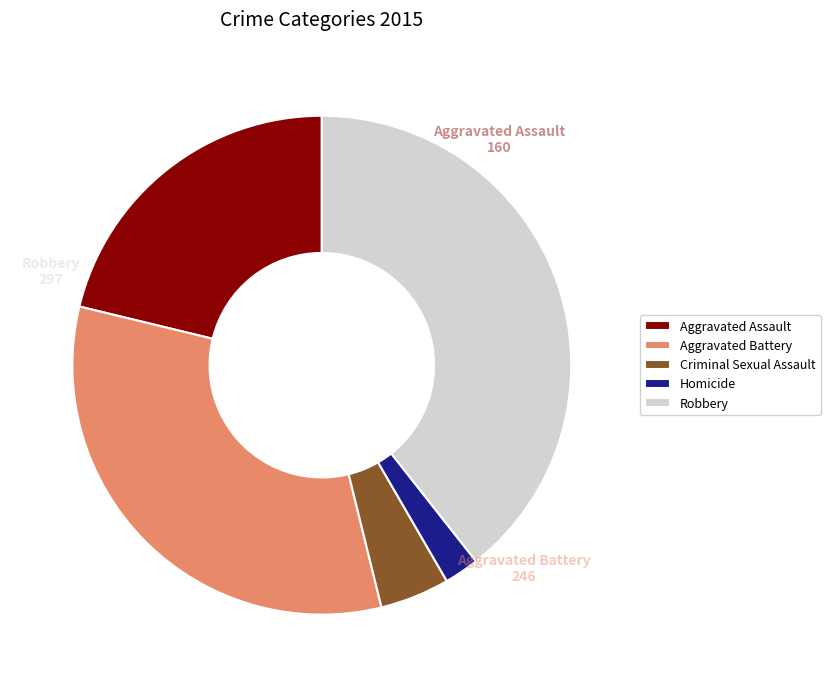

How many slices are in this pie chart?

5